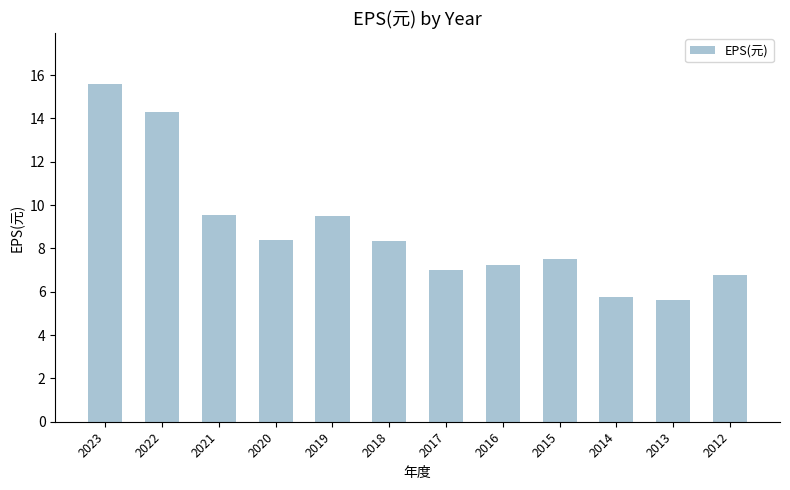

Count the number of data series in this chart.

1